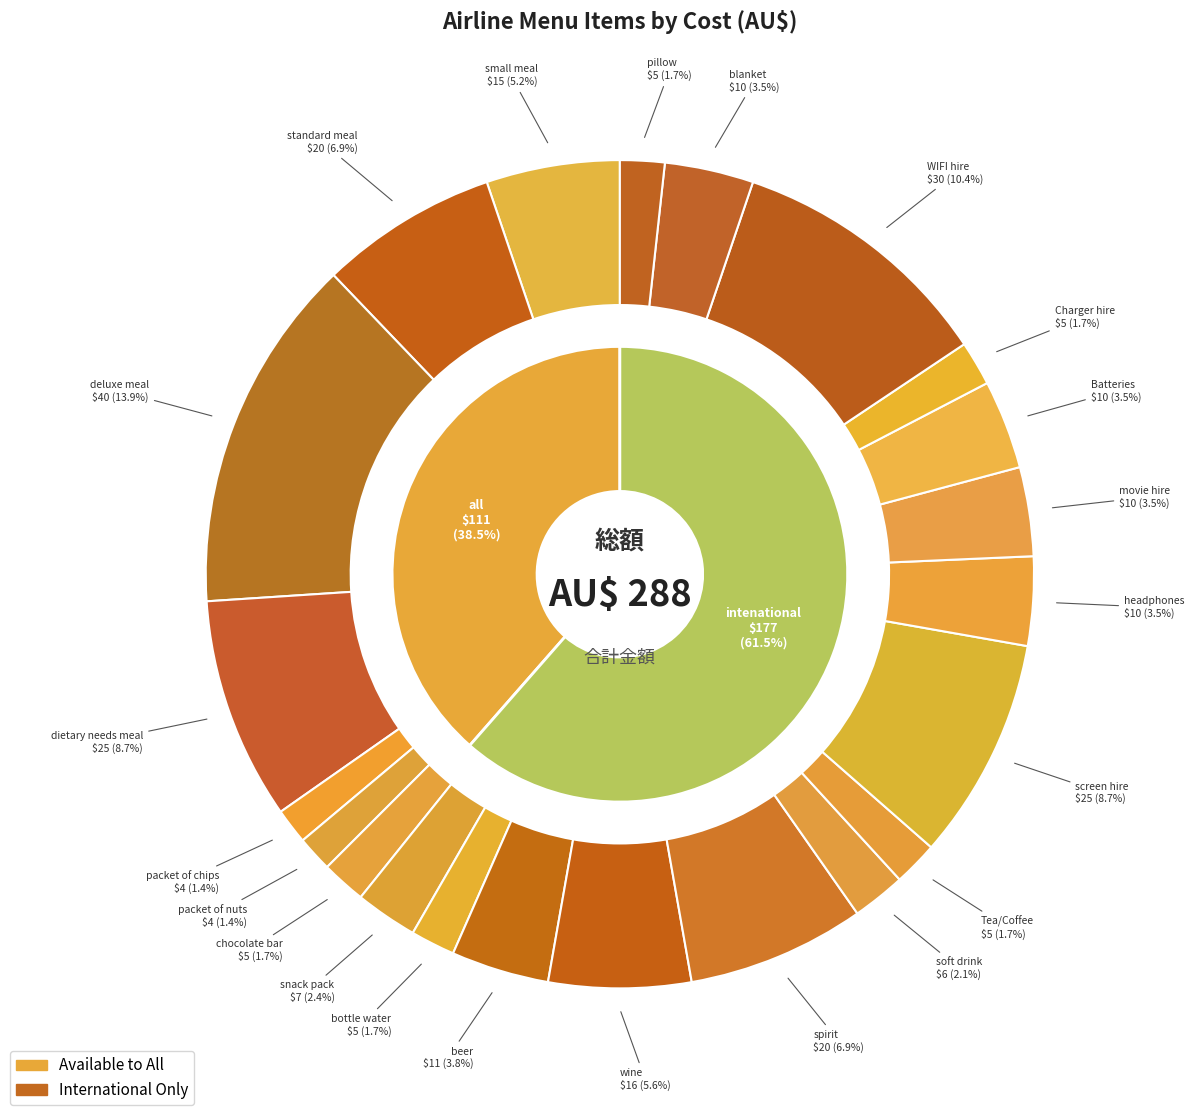

To the nearest percent, what percentage of the pie is packet of chips?

1%